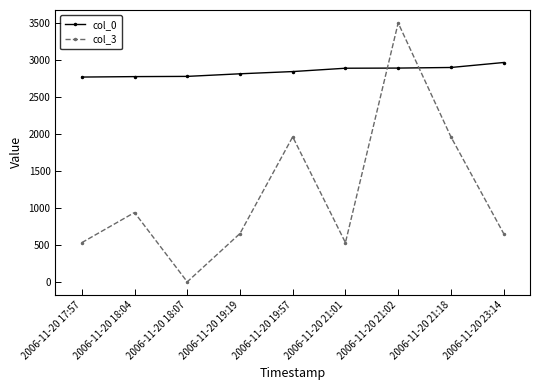

True or false: col_3 and col_0 cross at least once.

True